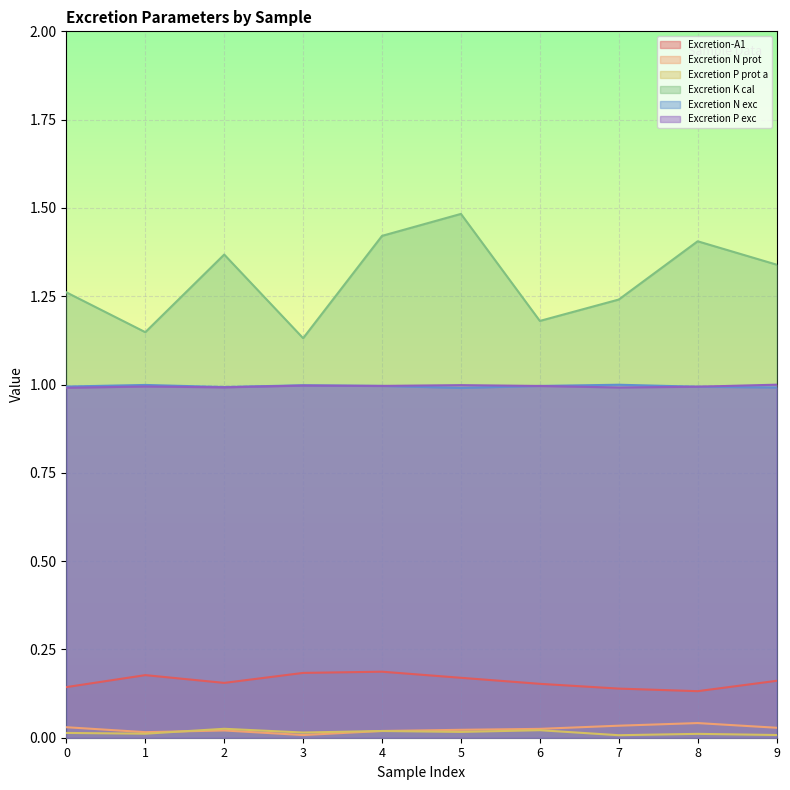

True or false: Excretion P prot a has a value of 0.0 at 1.

True